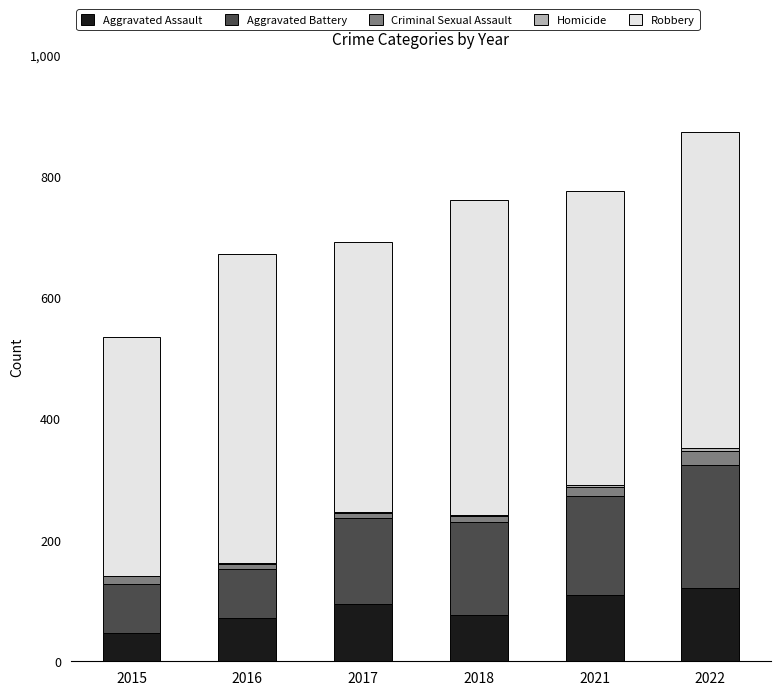

Which series has the largest total across all categories?

Robbery